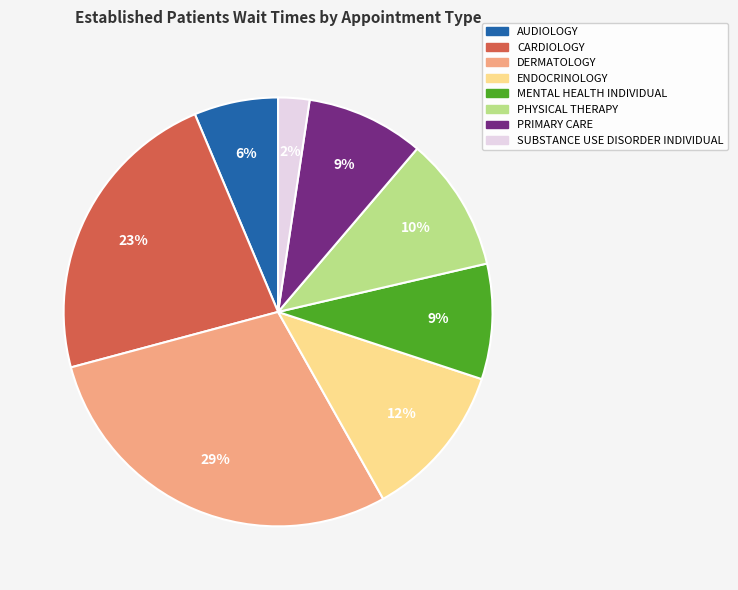

Which has a higher value, MENTAL HEALTH INDIVIDUAL or SUBSTANCE USE DISORDER INDIVIDUAL?

MENTAL HEALTH INDIVIDUAL